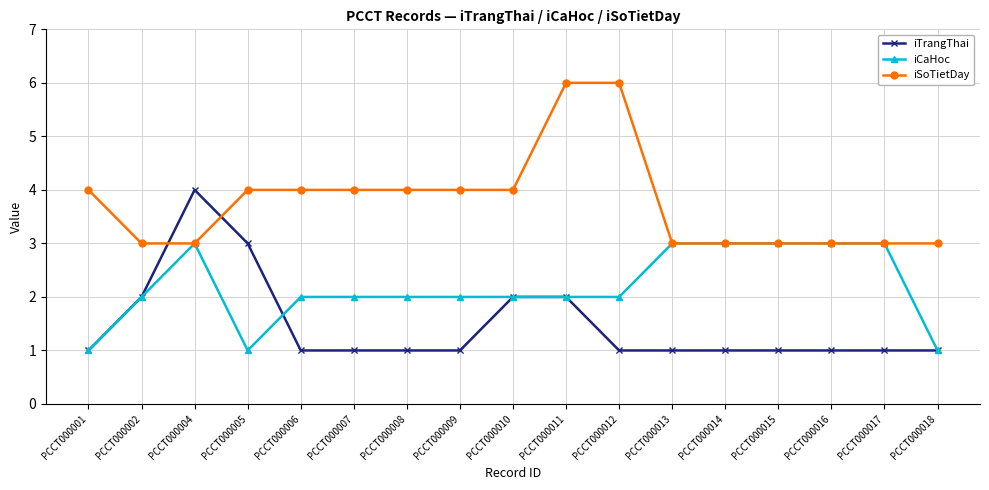

What is the difference between the iSoTietDay values at PCCT000018 and PCCT000007?

1